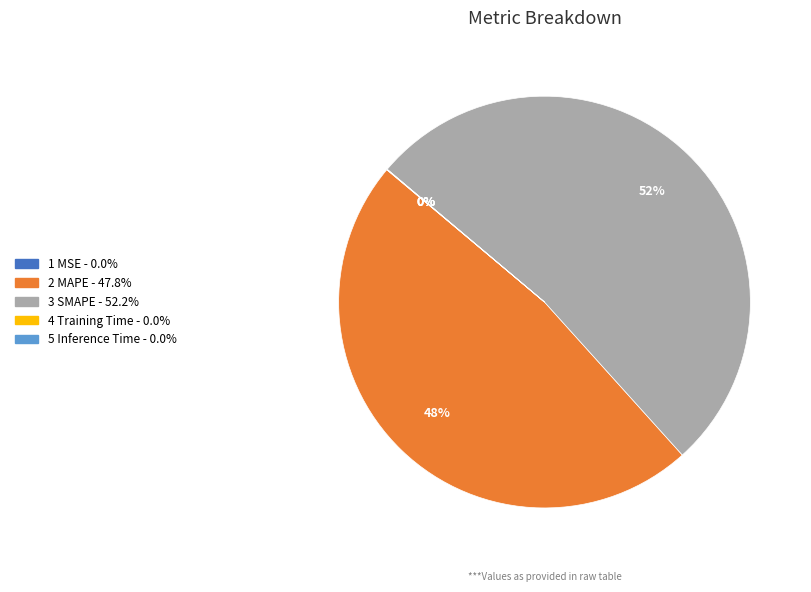

Is there any slice that represents more than half of the pie?

Yes